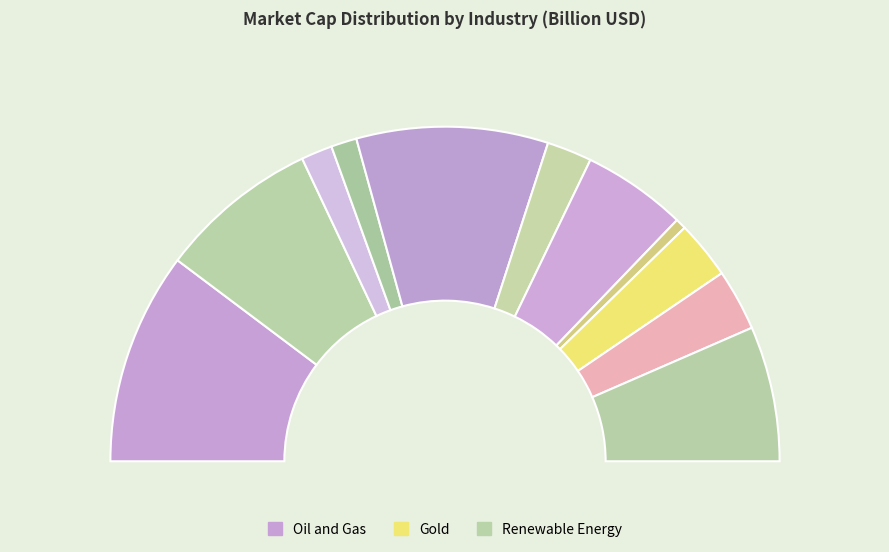

Which slice is the largest?

EXXON MOBIL